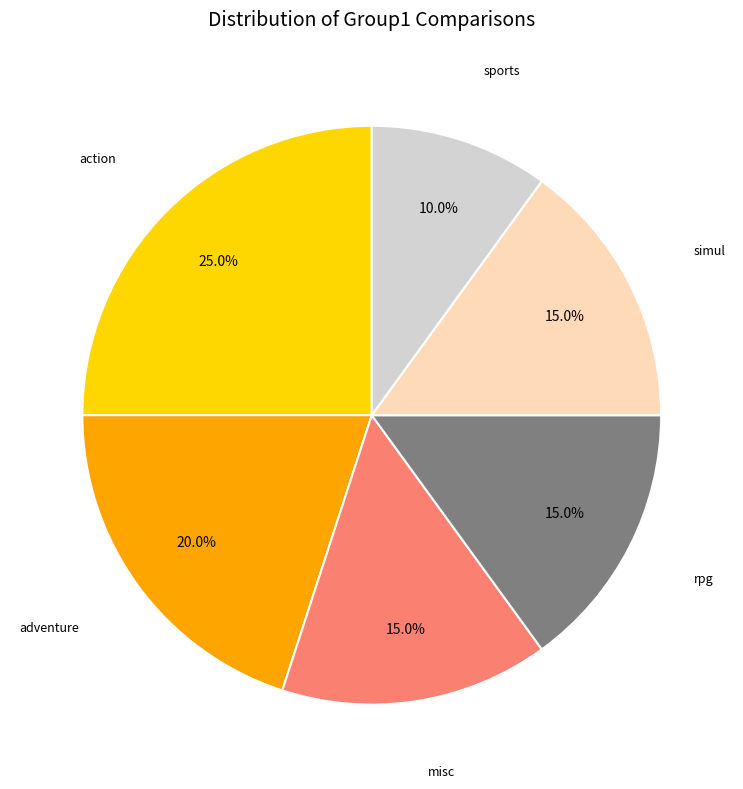

Is there a majority slice in this chart?

No